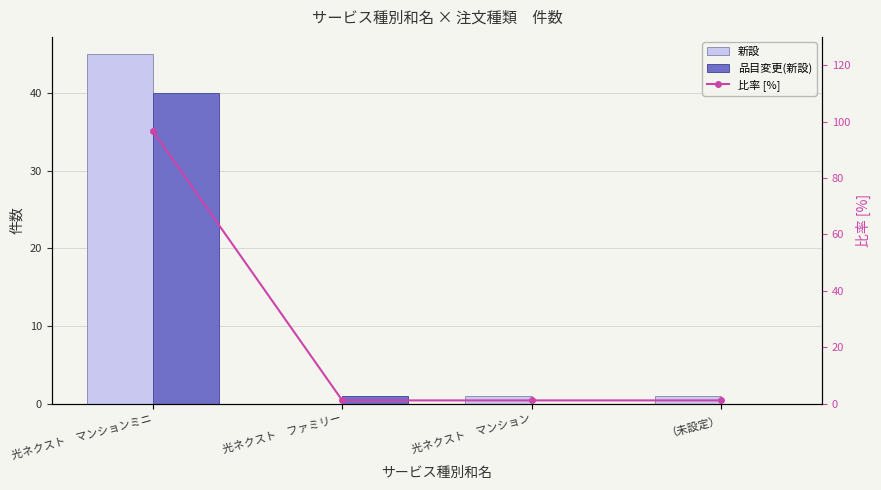

Are the bars horizontal?

No